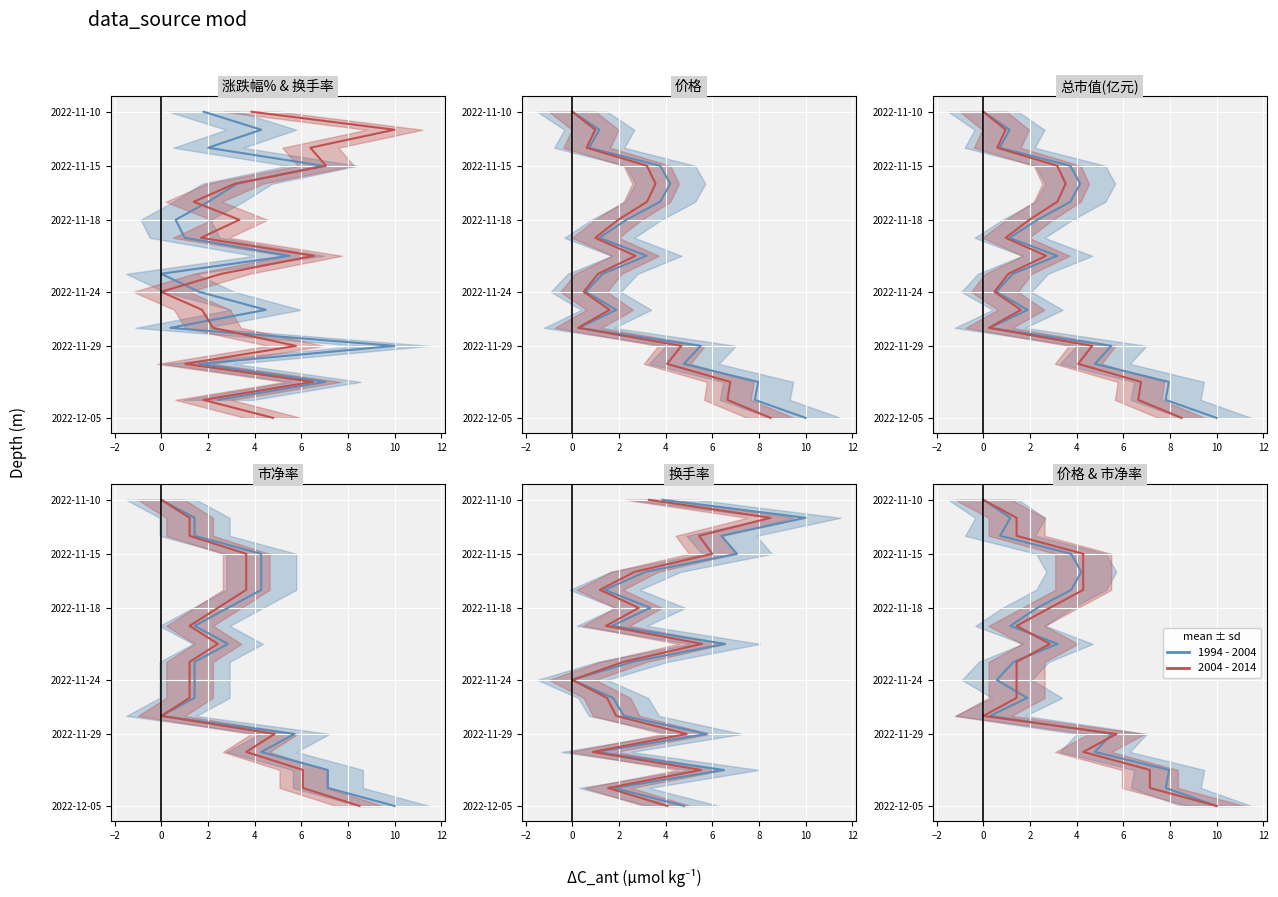

The 2004 - 2014 series shows -9 at 0. True or false?

False